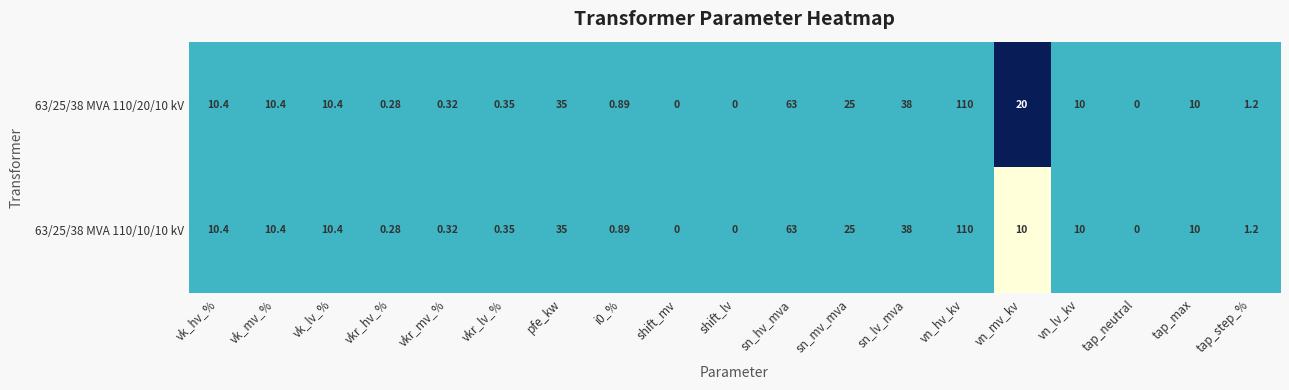

At which label is 63/25/38 MVA 110/20/10 kV closest to 55?

sn_hv_mva